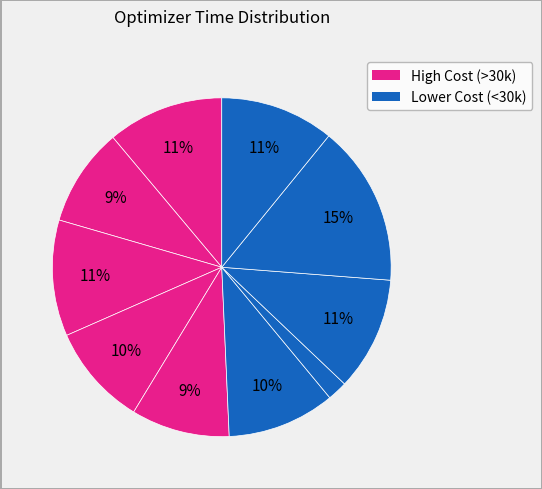

Does any single category account for the majority?

No